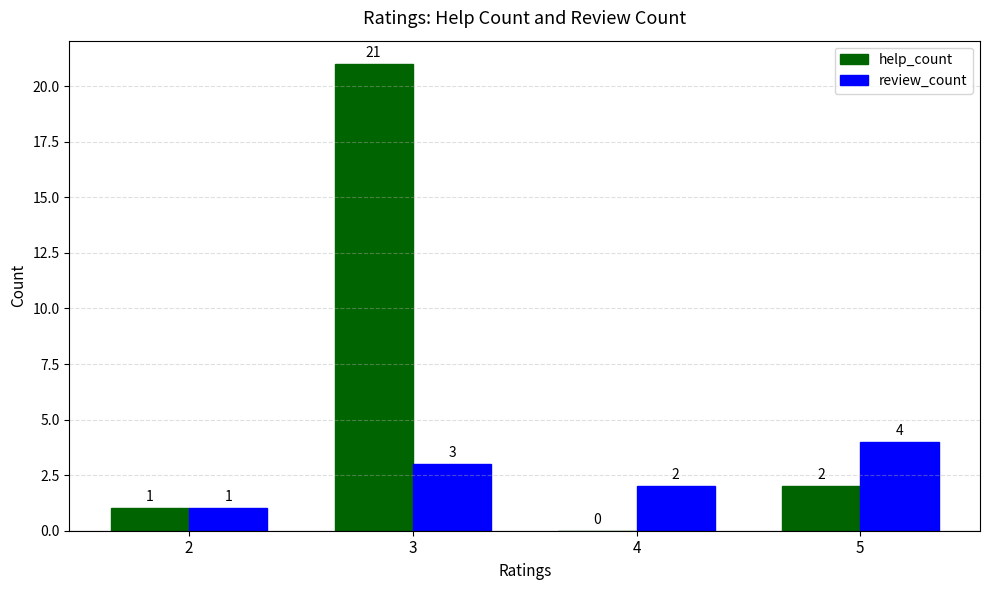

Is the value of help_count at 5 greater than the value of review_count at 3?

No